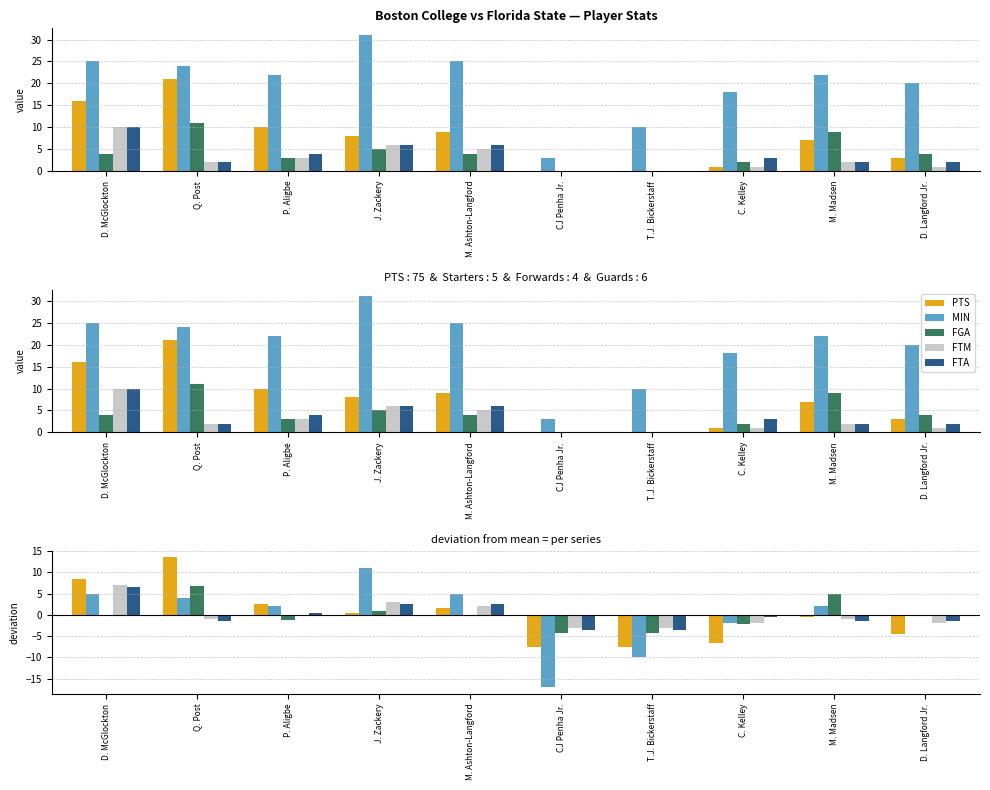

How many negative values does the MIN series have?

3